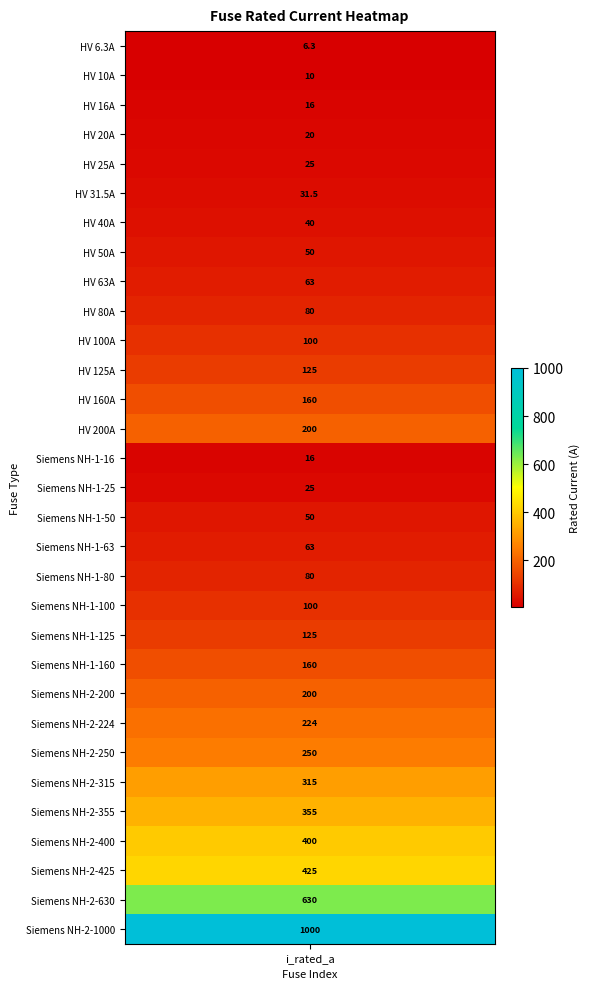

Count the number of values greater than 100.

14